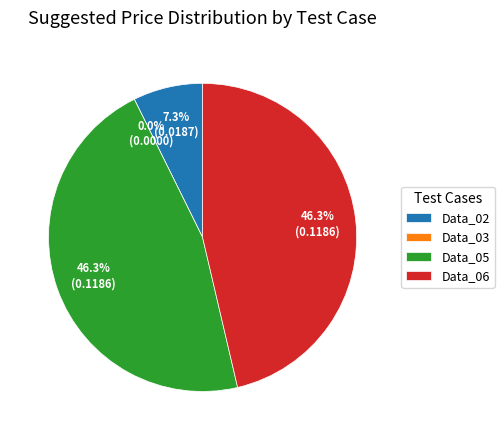

Does Data_05 represent more than half of the total?

No